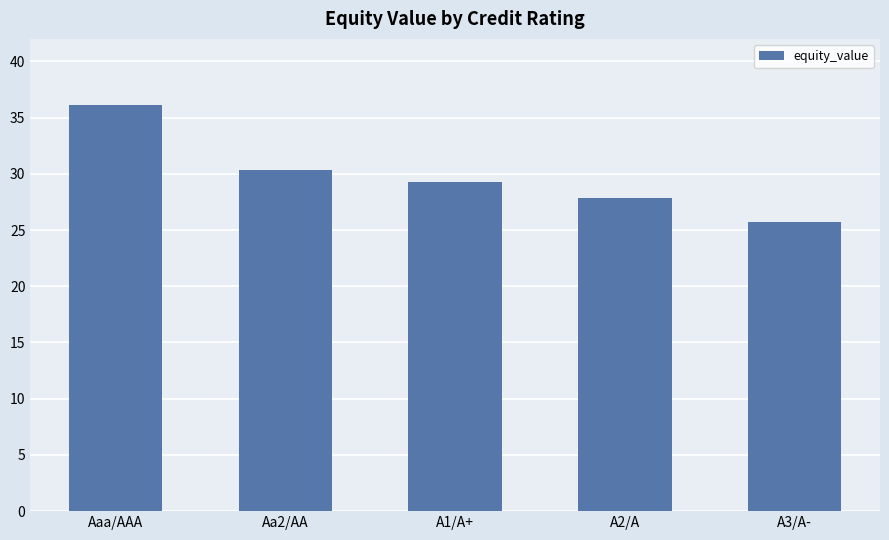

Reading right to left, list all the values displayed in this chart.

25.7	27.8	29.3	30.4	36.2